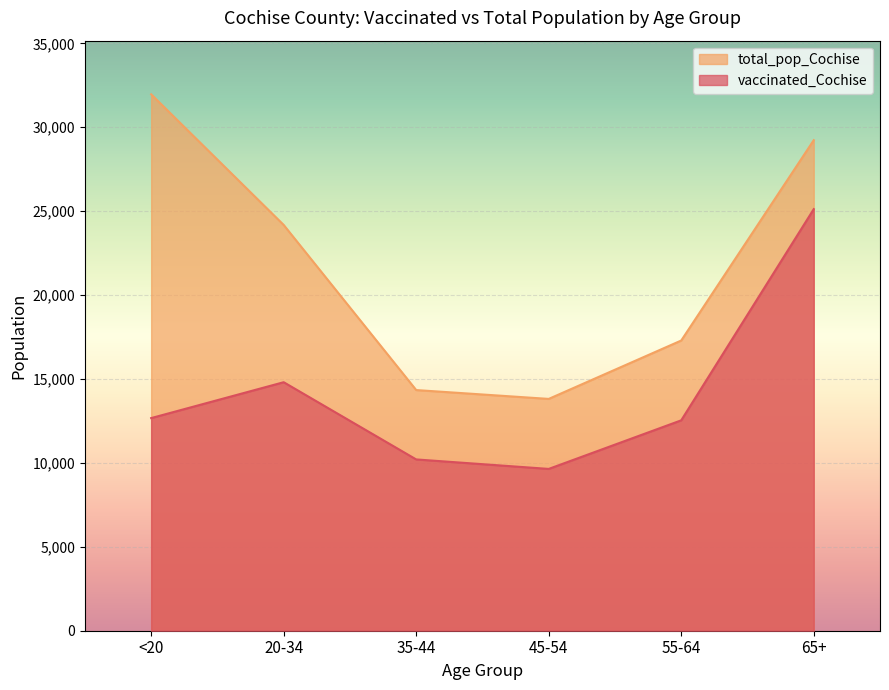

Where does the total_pop_Cochise series first go above 24177?

<20